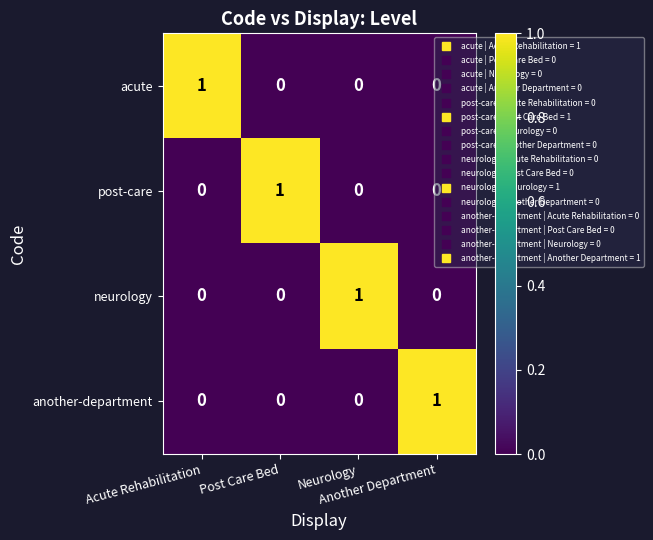

At how many categories does at least one series exceed 0?

4